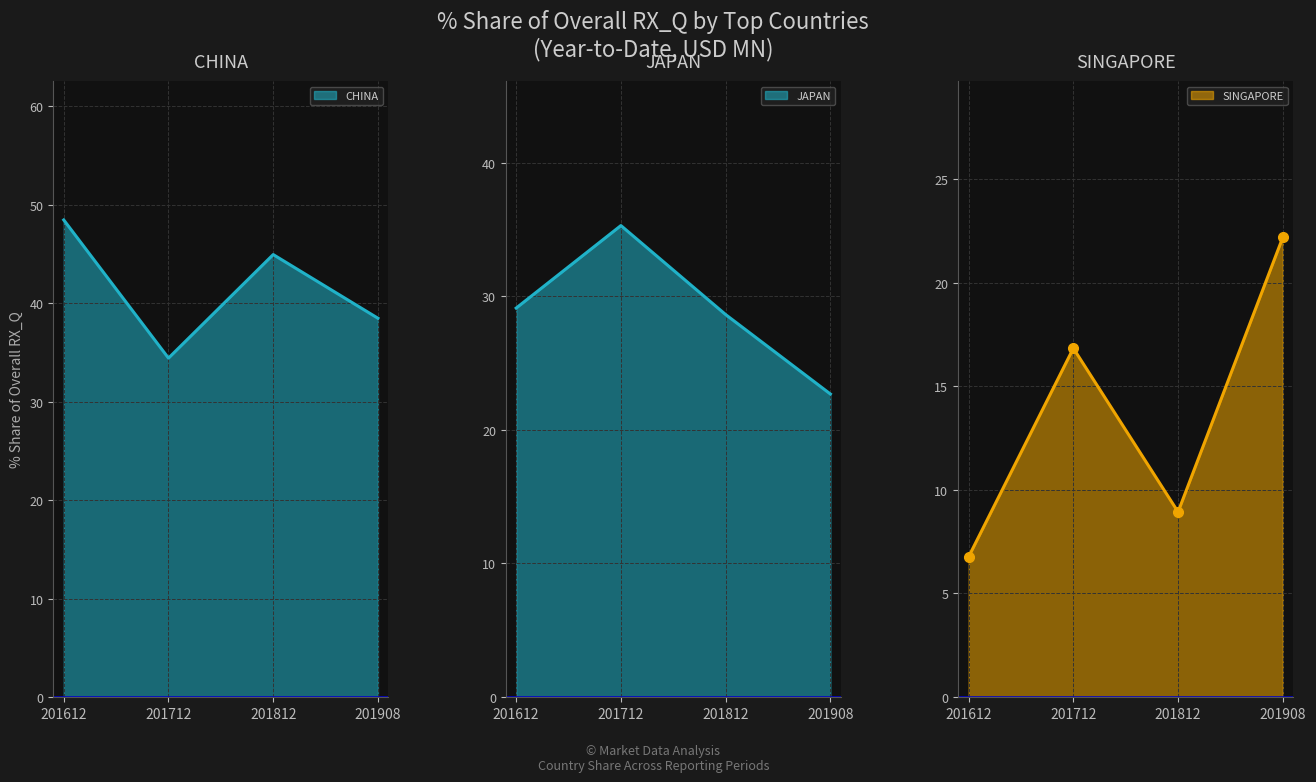

What is the value of the SINGAPORE point at the 3rd from the left?

8.9